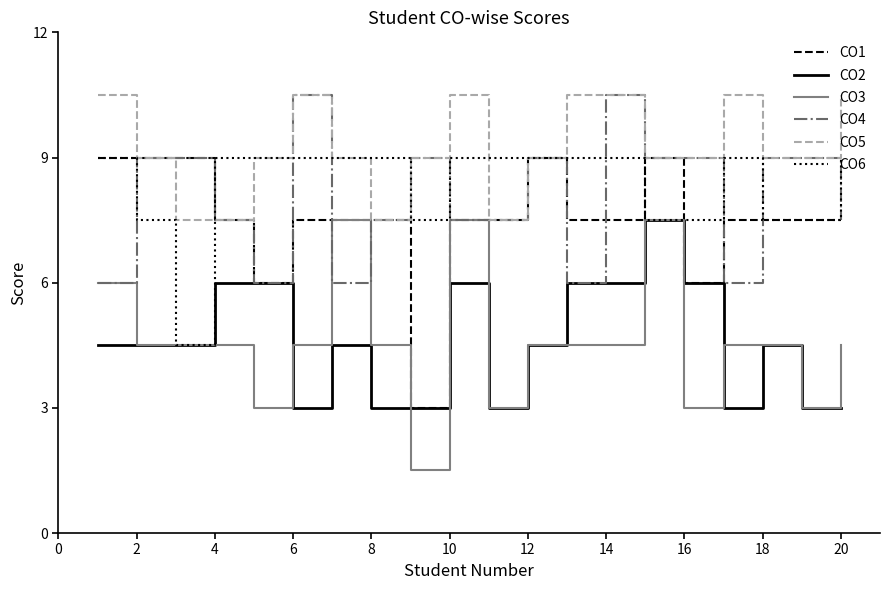

What is the smallest value displayed?

1.5